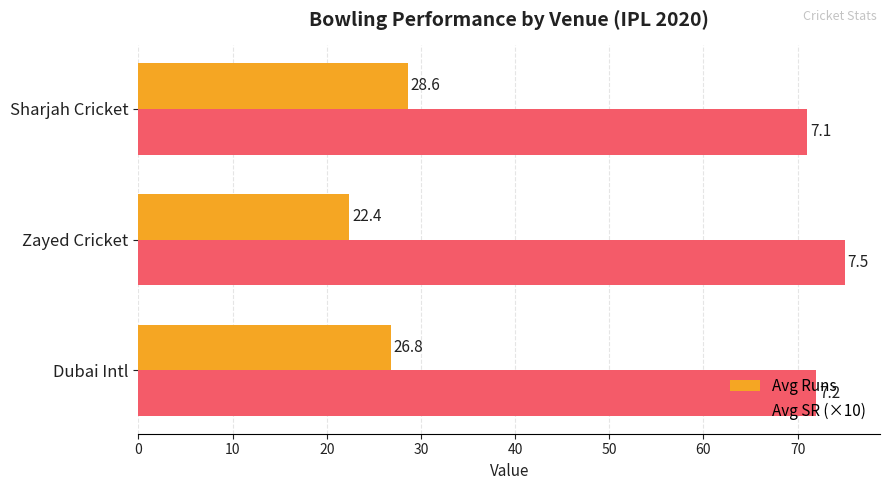

The value of Avg Runs at Dubai Intl is 26.8. True or false?

True